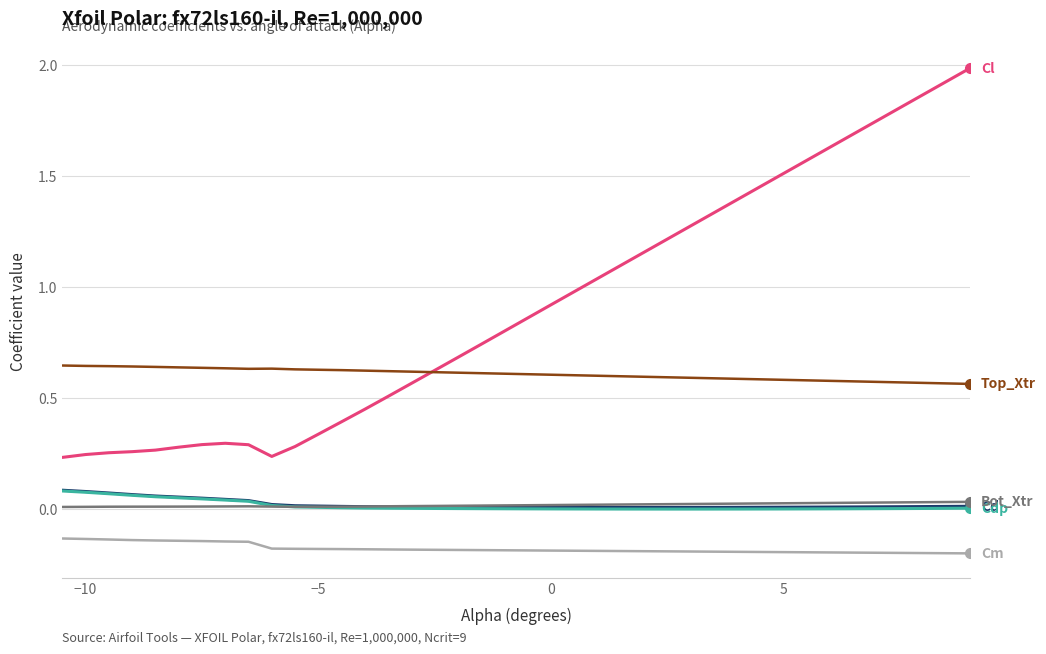

What is the greatest value displayed?

2.0